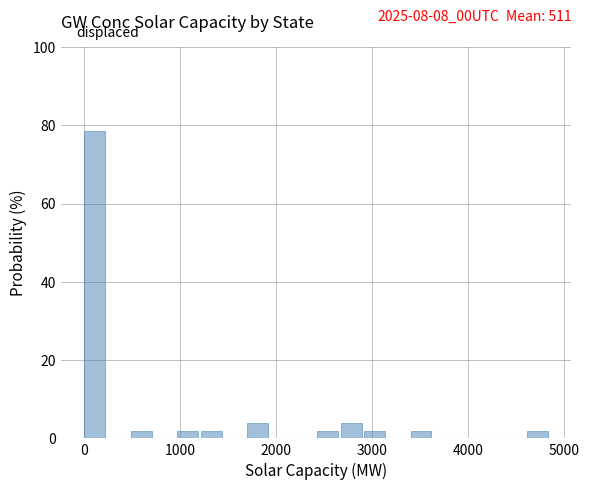

Around what value on the x-axis is the tallest bar? Give the approximate position of its centre, as read against the axis.

100